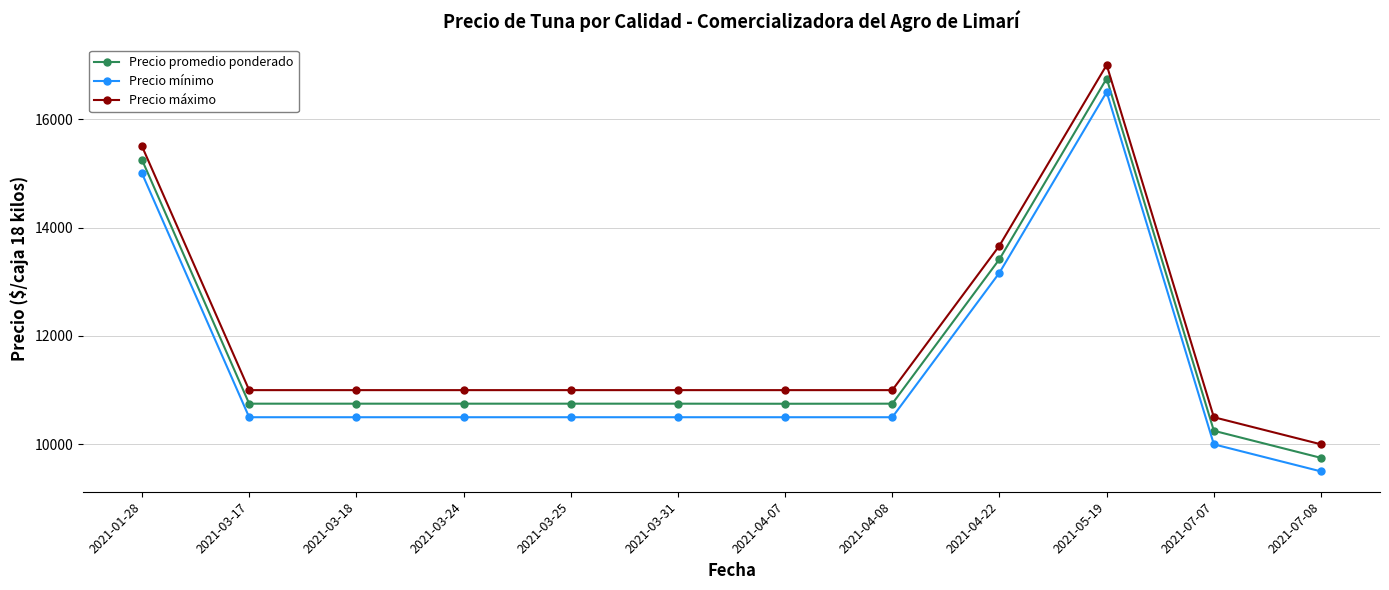

At which label is Precio promedio ponderado closest to 13250?

2021-04-22